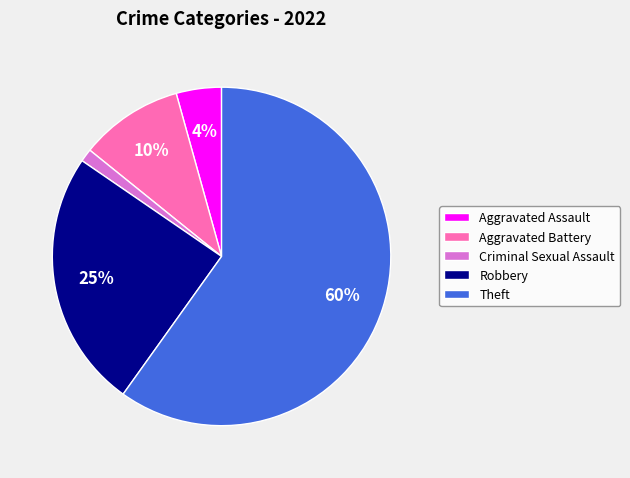

To the nearest percent, what is the difference between the largest and smallest slice percentages?

59%